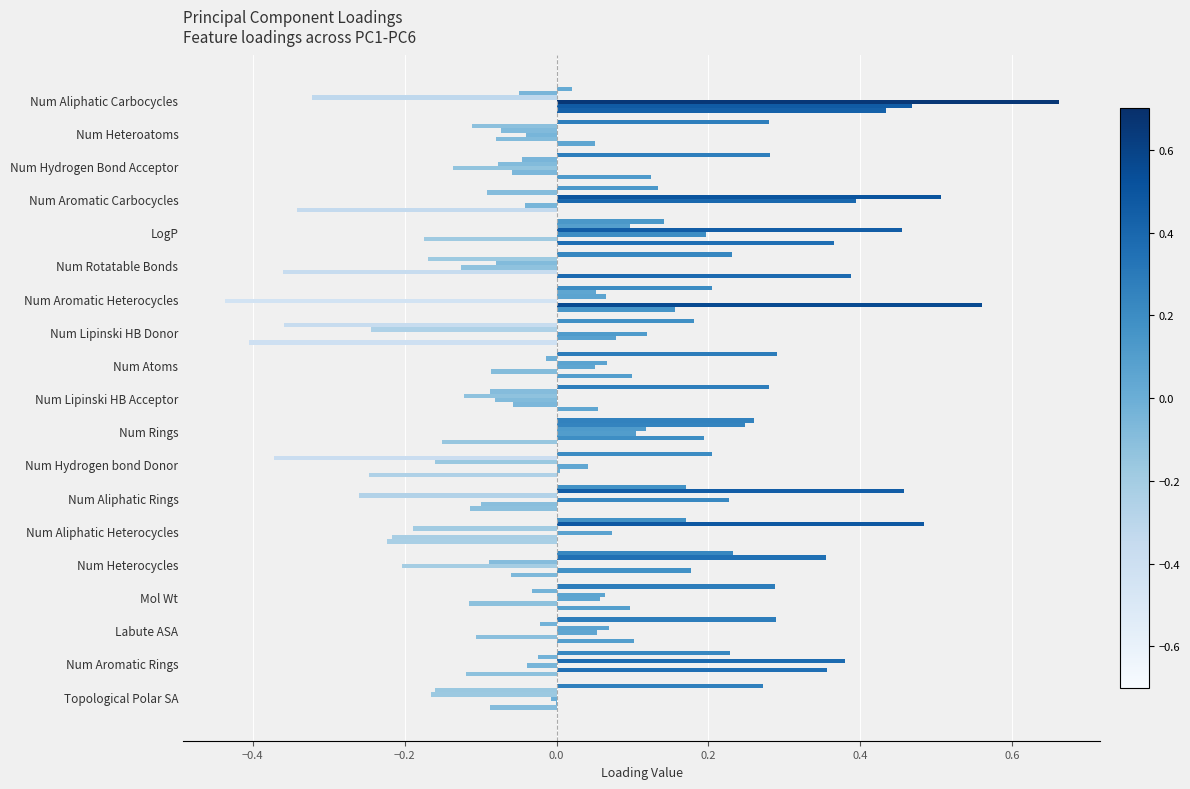

How many data points does each series have?

19